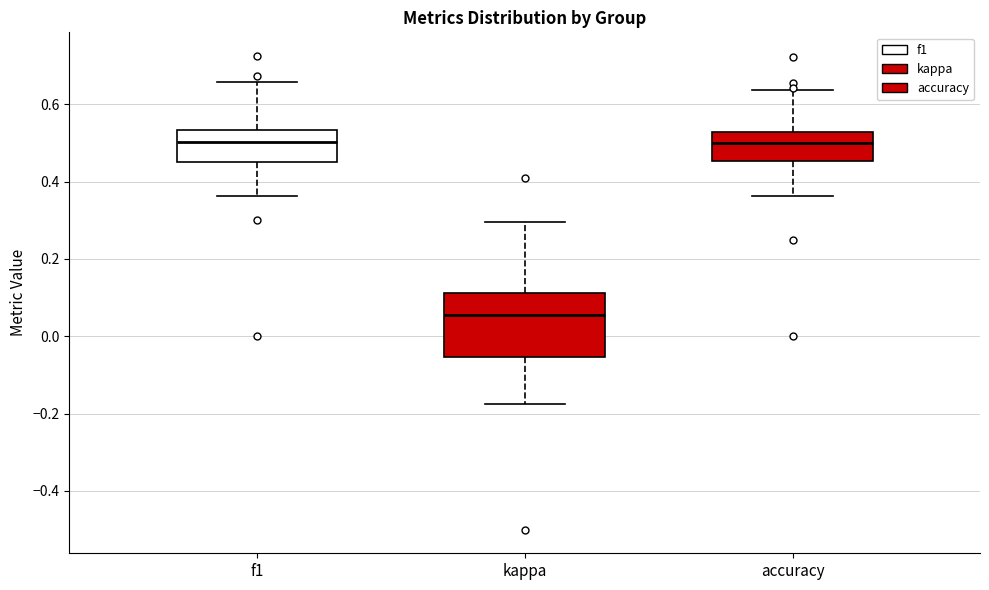

Where does the median line of the box for f1 sit on the y-axis? The values are not printed on the chart, so give them approximately, as read against the axis.

0.50